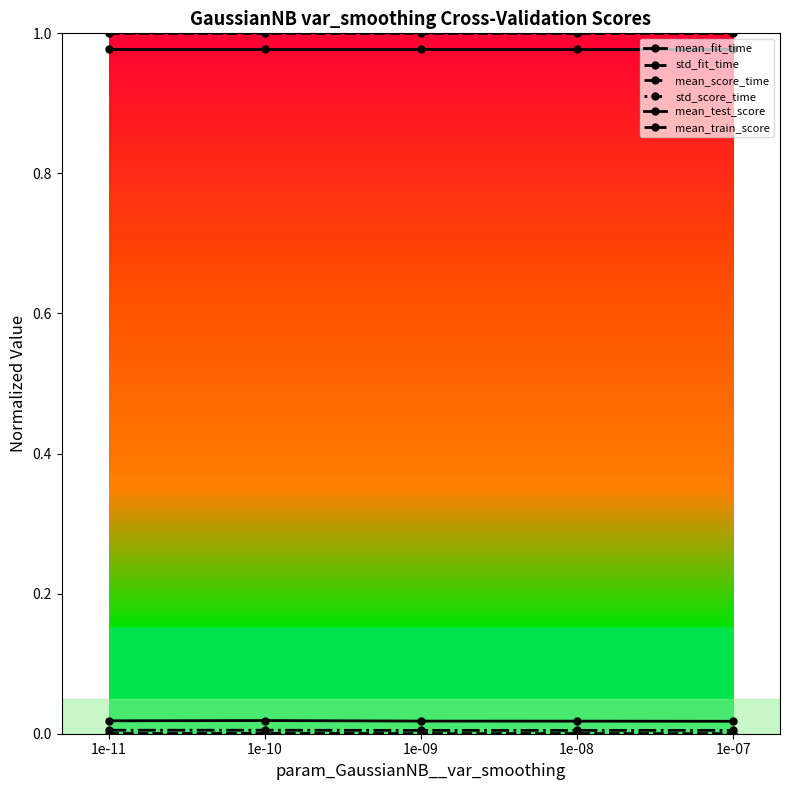

Reading right to left, transcribe all the data shown in this chart.

mean_fit_time: 1e-07=0.0	1e-08=0.0	1e-09=0.0	1e-10=0.0	1e-11=0.0
std_fit_time: 1e-07=0.0	1e-08=0.0	1e-09=0.0	1e-10=0.0	1e-11=0.0
mean_score_time: 1e-07=0.0	1e-08=0.0	1e-09=0.0	1e-10=0.0	1e-11=0.0
std_score_time: 1e-07=0.0	1e-08=0.0	1e-09=0.0	1e-10=0.0	1e-11=0.0
mean_test_score: 1e-07=1.0	1e-08=1.0	1e-09=1.0	1e-10=1.0	1e-11=1.0
mean_train_score: 1e-07=1.0	1e-08=1.0	1e-09=1.0	1e-10=1.0	1e-11=1.0